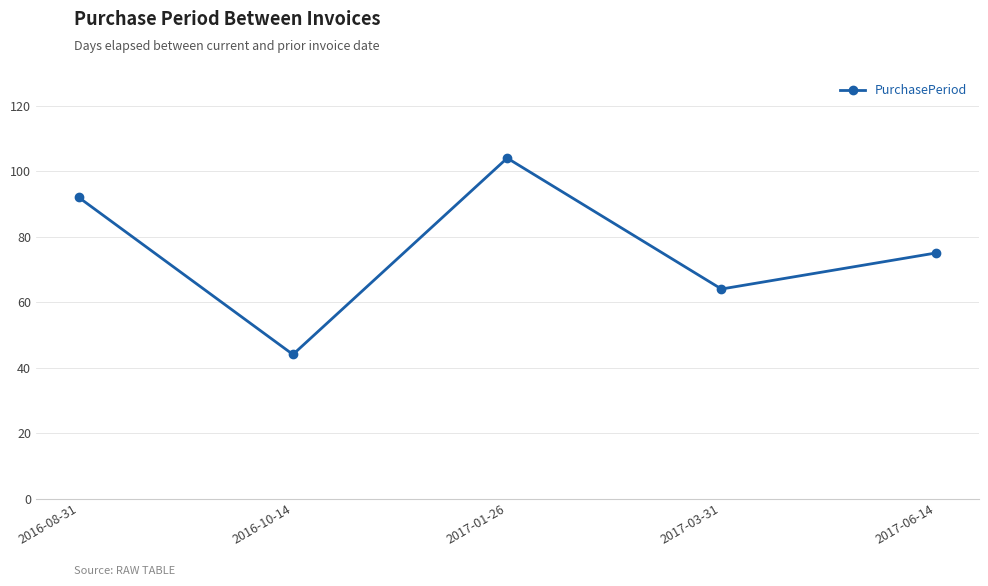

Reading left to right, what are all the values shown in this chart?

92	44	104	64	75